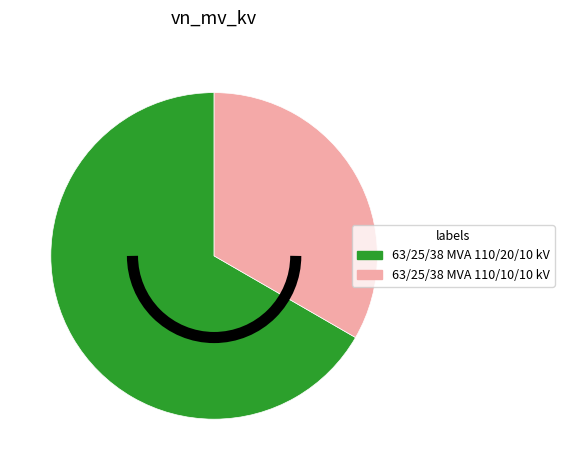

How many segments does this pie chart have?

2